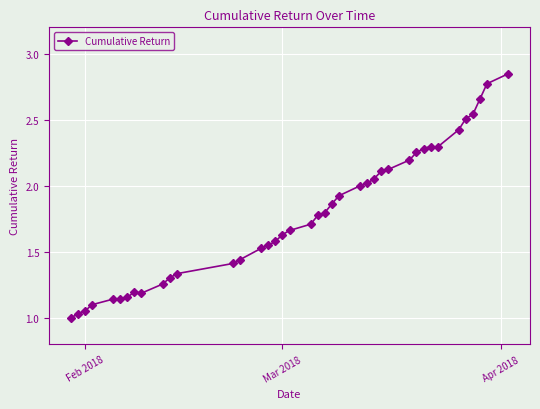

What is the average value?

1.8